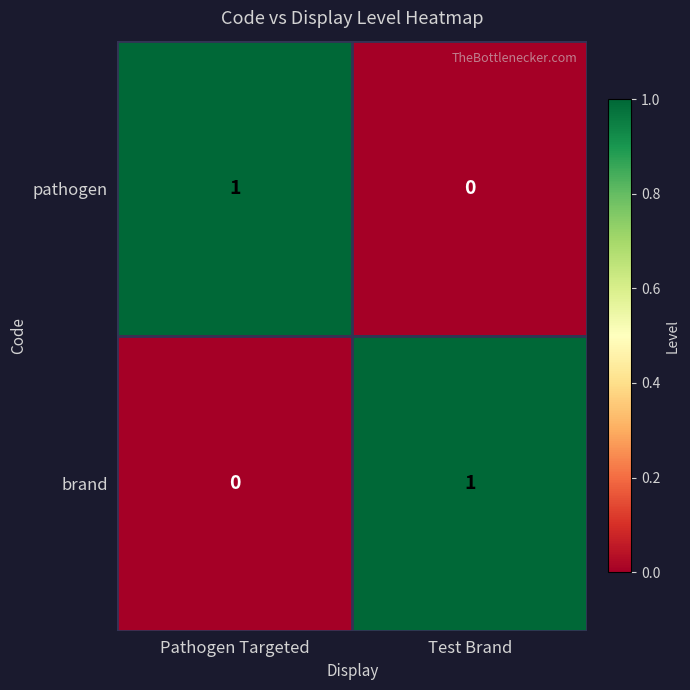

Rank the series at Pathogen Targeted from highest to lowest value.

pathogen, brand